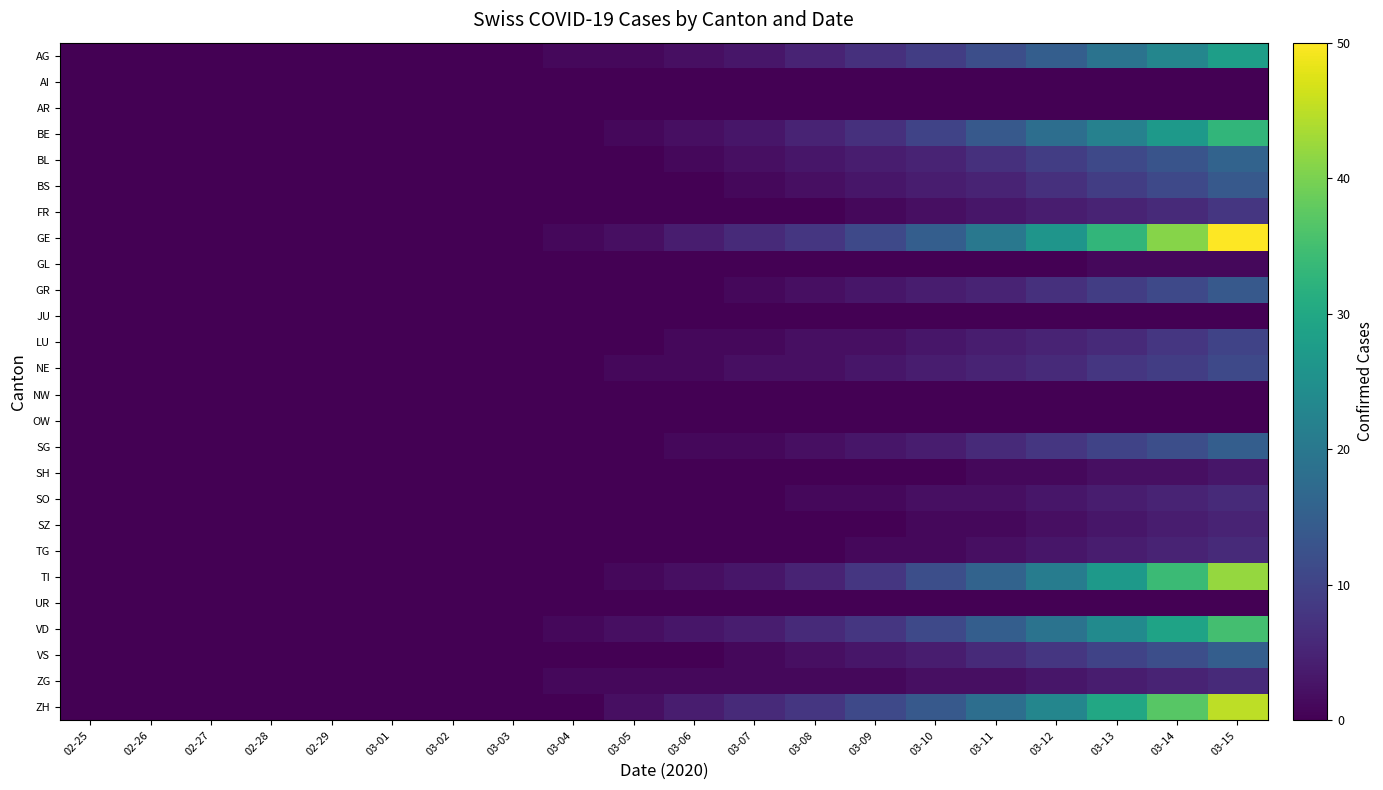

Count the number of data series in this chart.

26